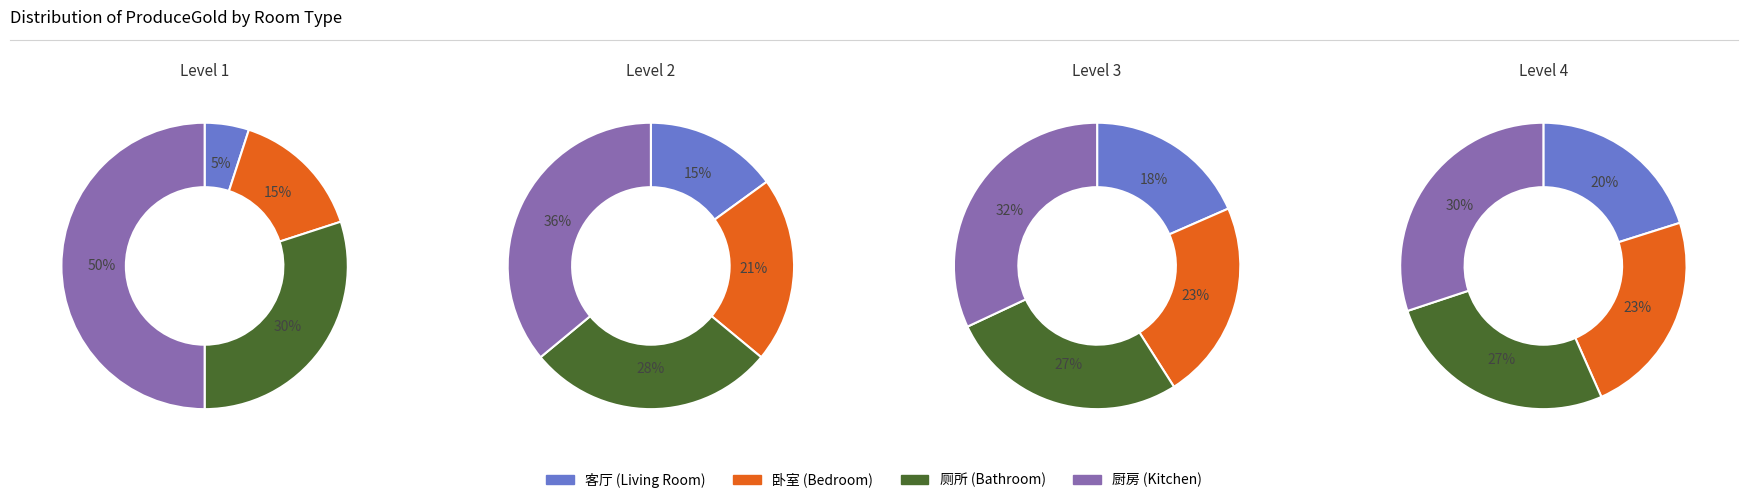

Does any single category account for the majority?

Yes